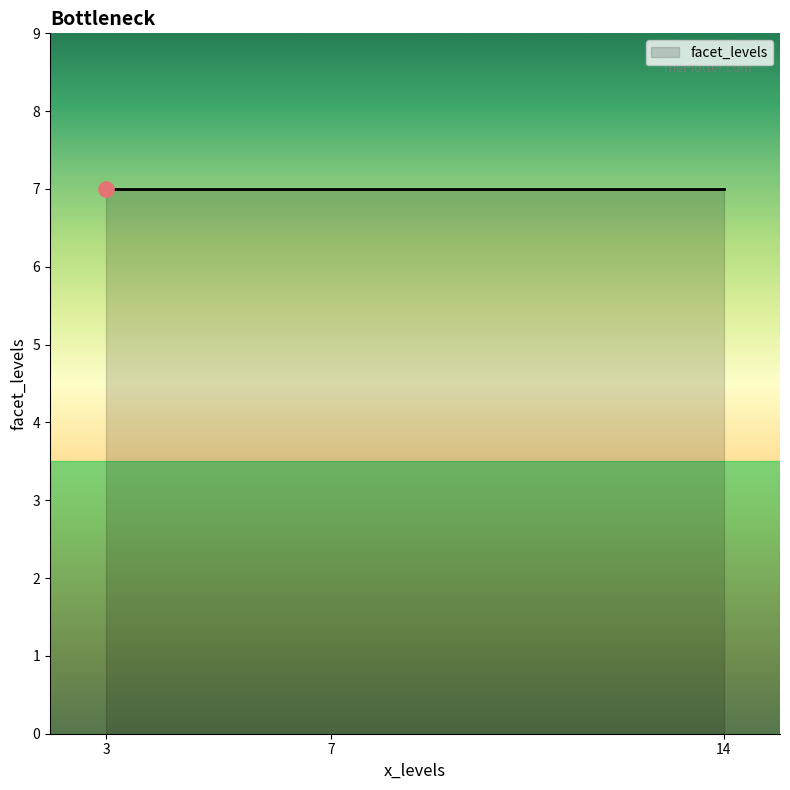

Between 3 and 7, which is larger?

3